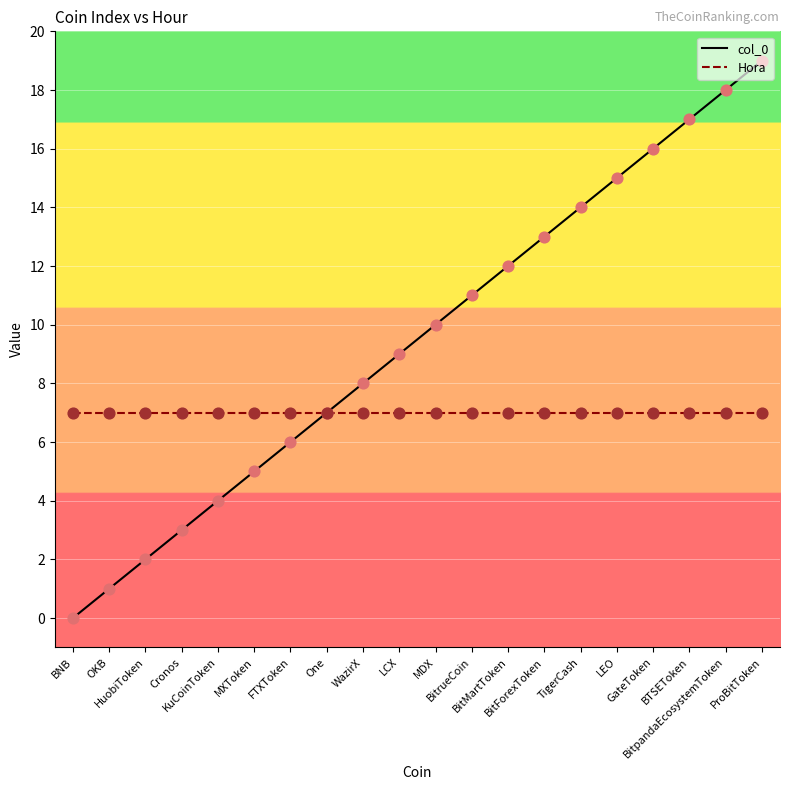

Which series has the widest spread of values?

col_0